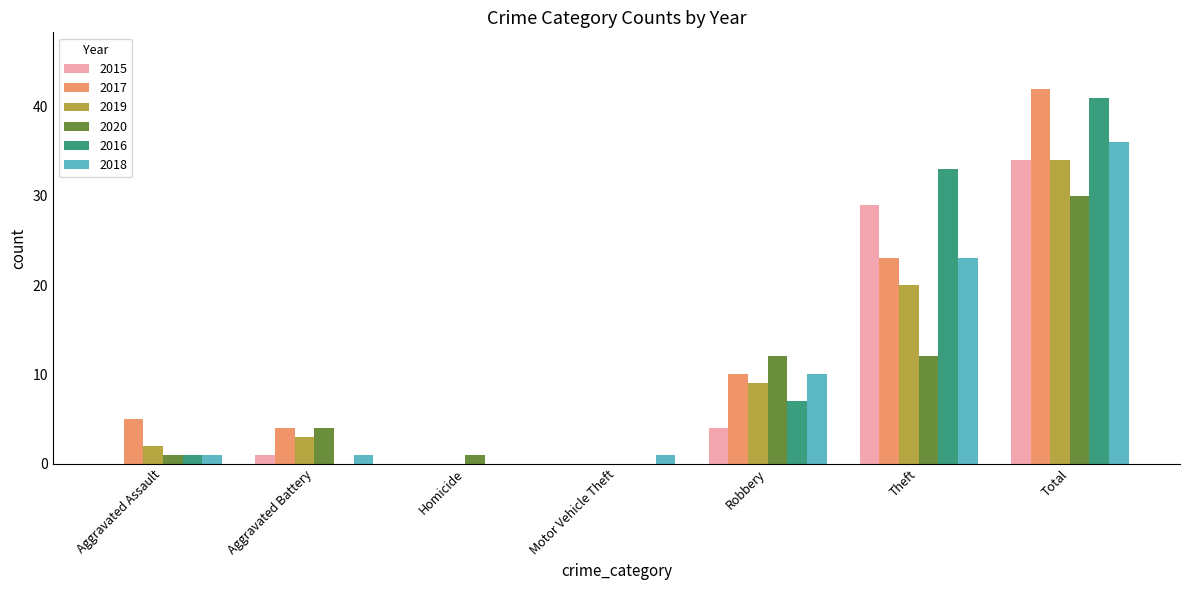

What is the maximum value for 2018?

36